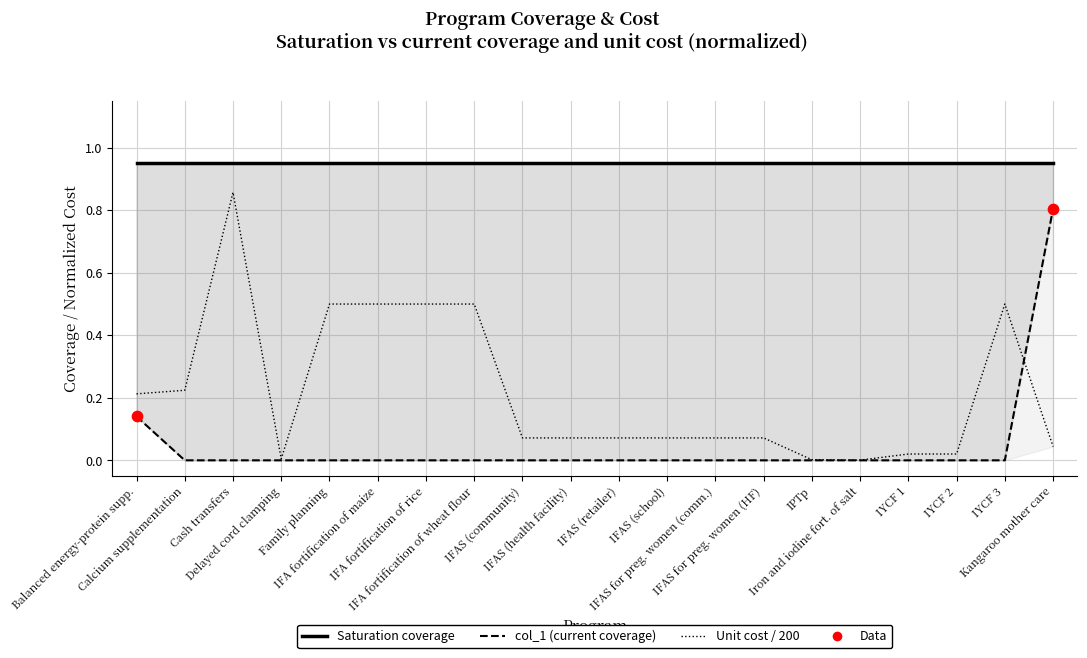

Which series has the widest spread of Y values?

unit_cost